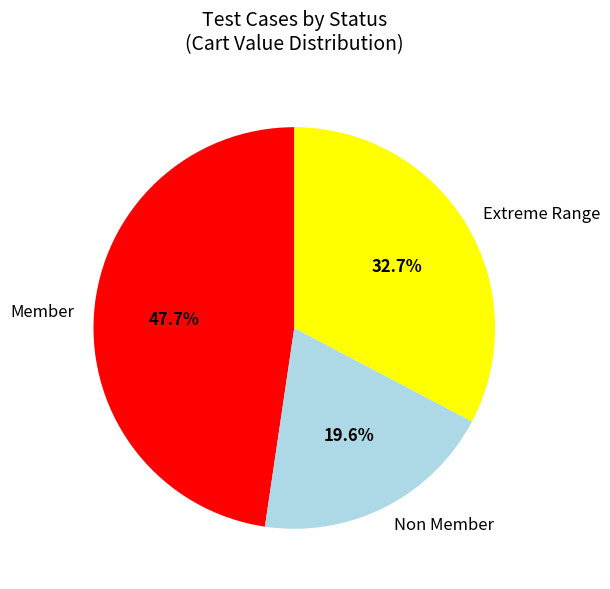

Which category has the smallest portion of the pie?

Non Member